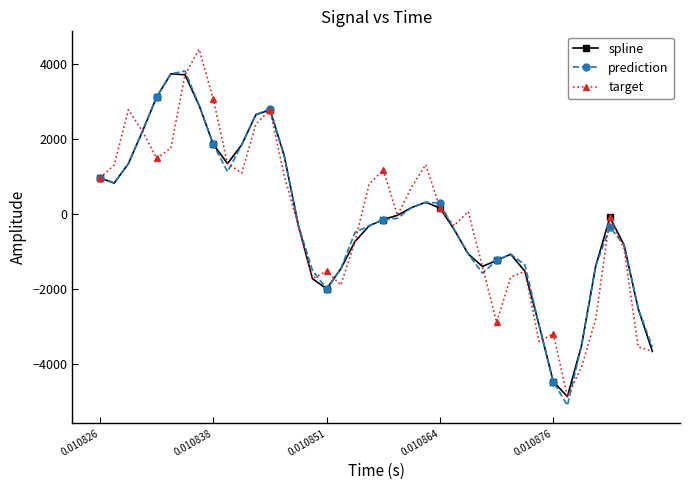

What is the maximum value for spline?

3737.7